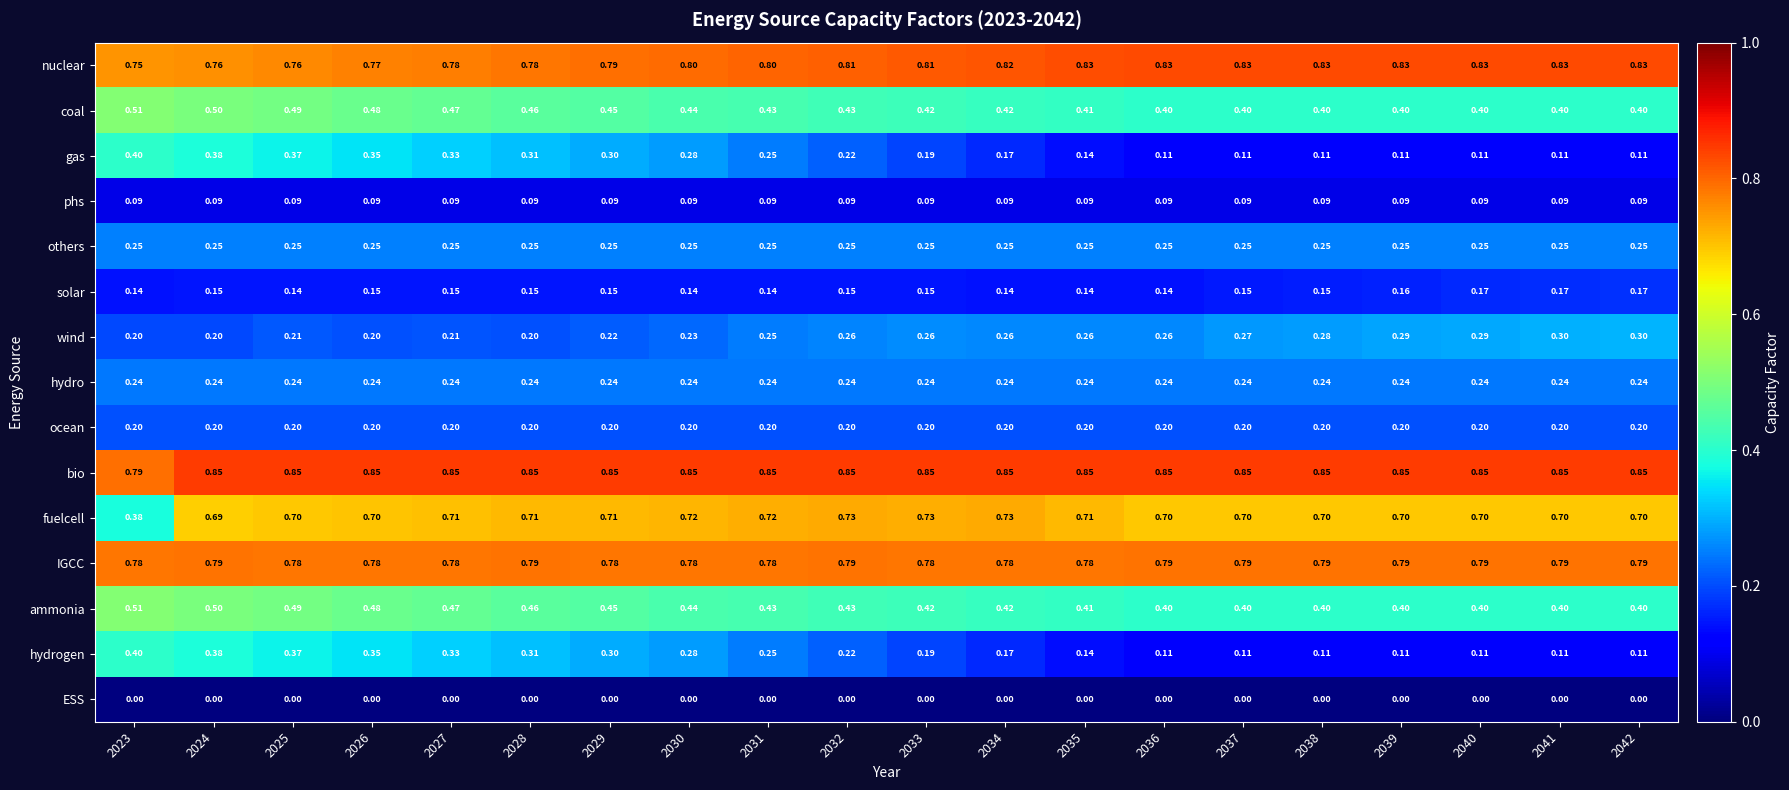

Which series has the largest range (max minus min)?

fuelcell